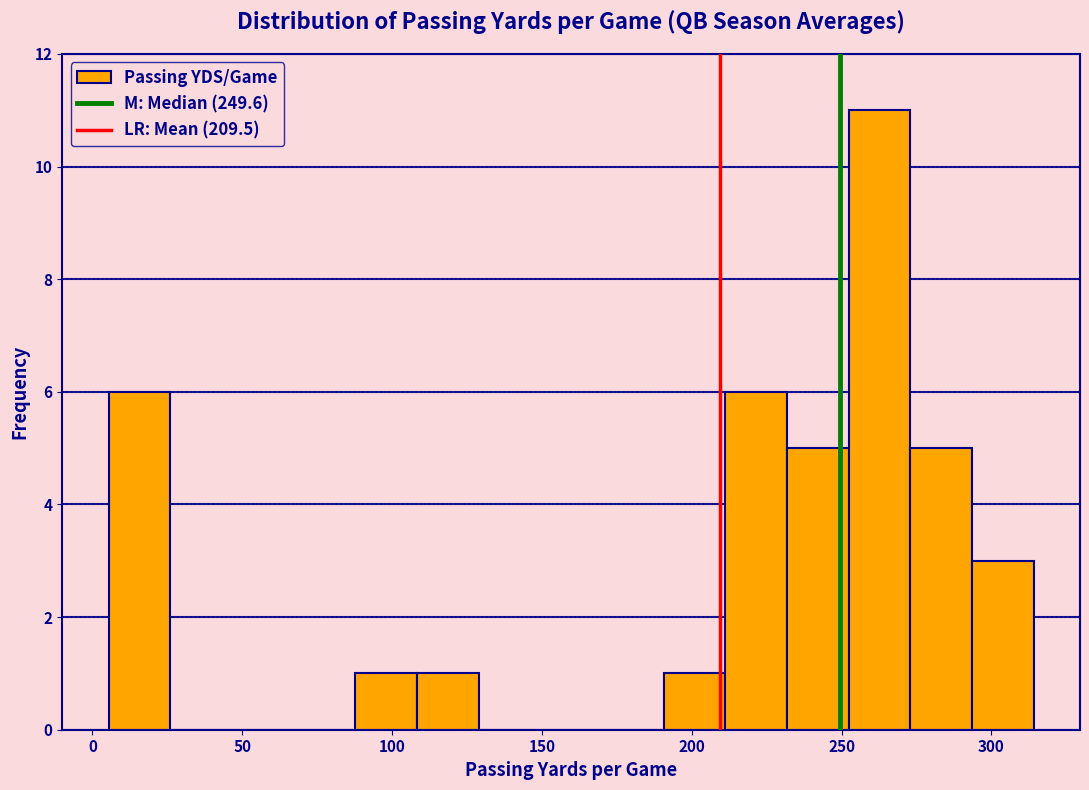

How tall is the bar that spans 250 to 275 on the x-axis? Neither the bar edges nor the heights are printed on the chart, so give them approximately, as read against the axes.

11